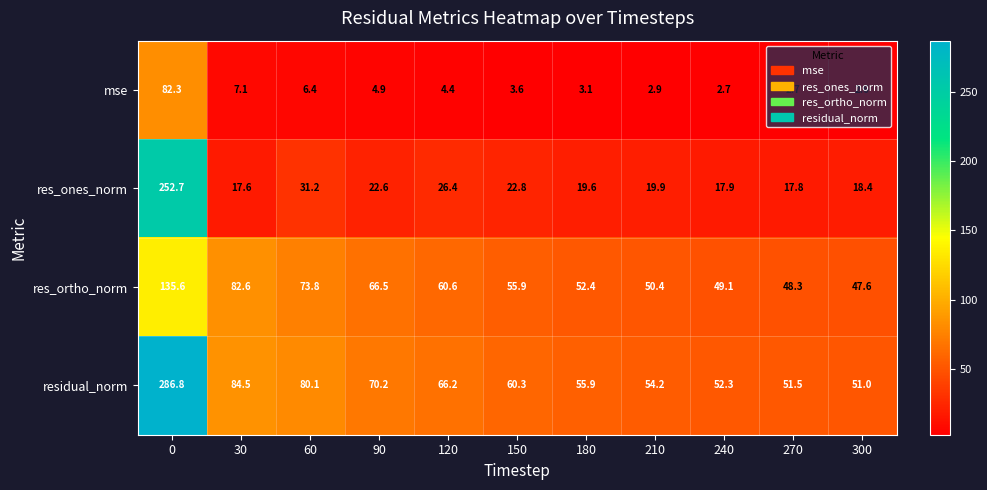

At which label does res_ones_norm reach its minimum?

30